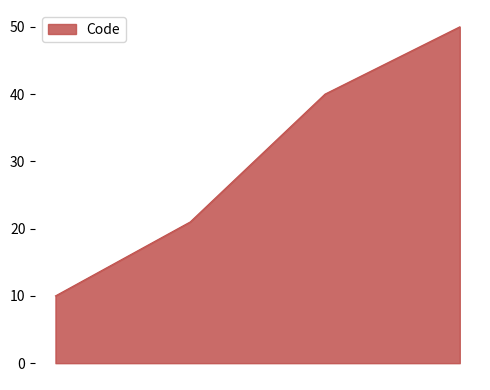

What is the greatest value displayed?

50